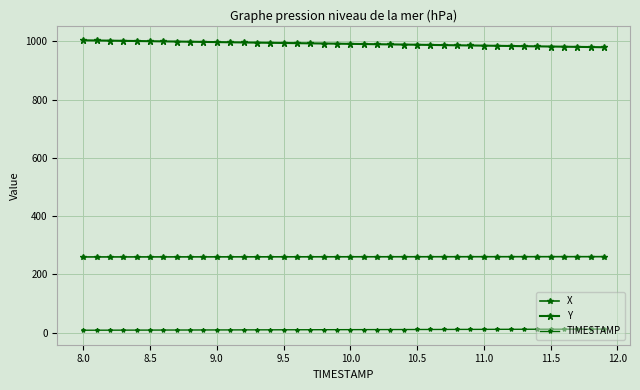

Count the number of categories in the chart.

40